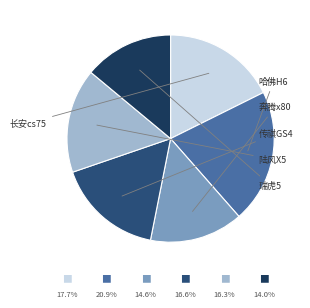

What percentage is the 哈佛H6 slice, to the nearest percent?

21%